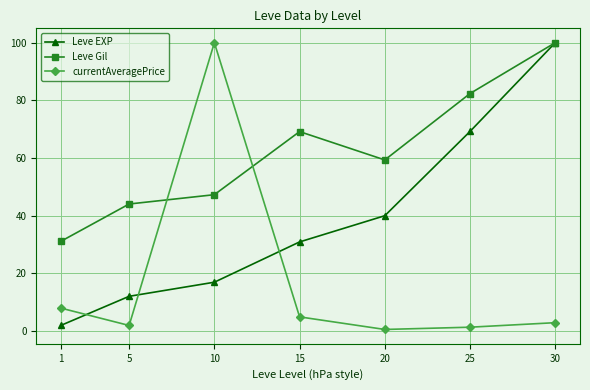

How many categories are shown in the chart?

7